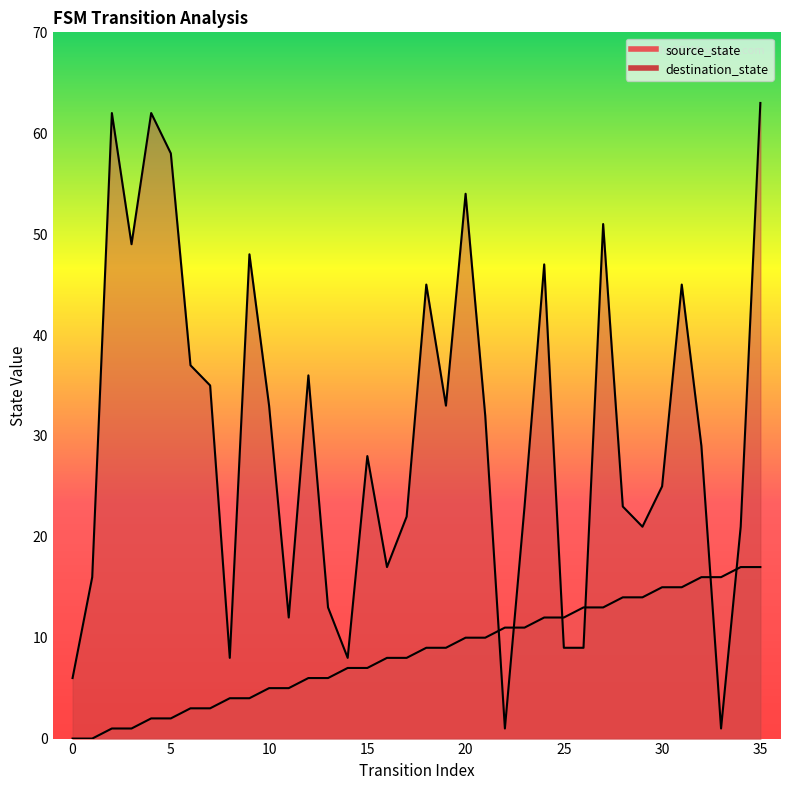

List the series in order of their overall mean, lowest first.

source_state, destination_state